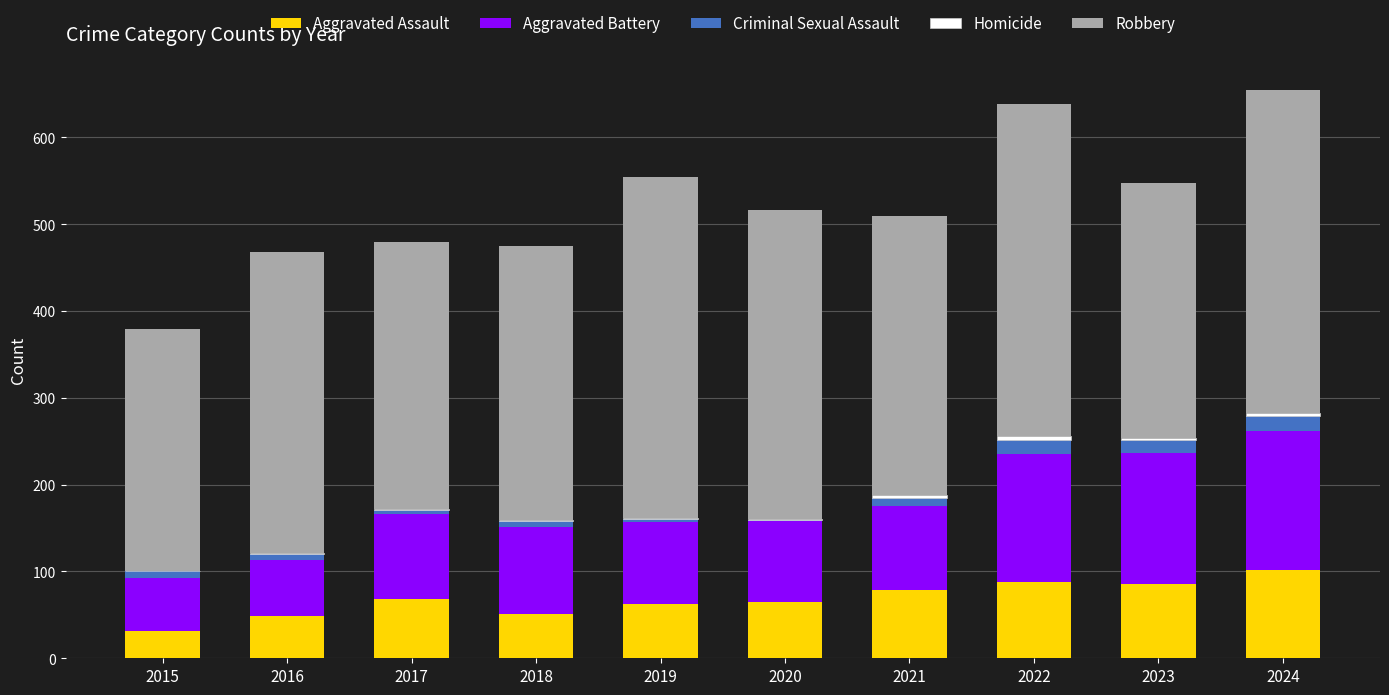

Is it true that Aggravated Assault equals 155 at 2024?

False